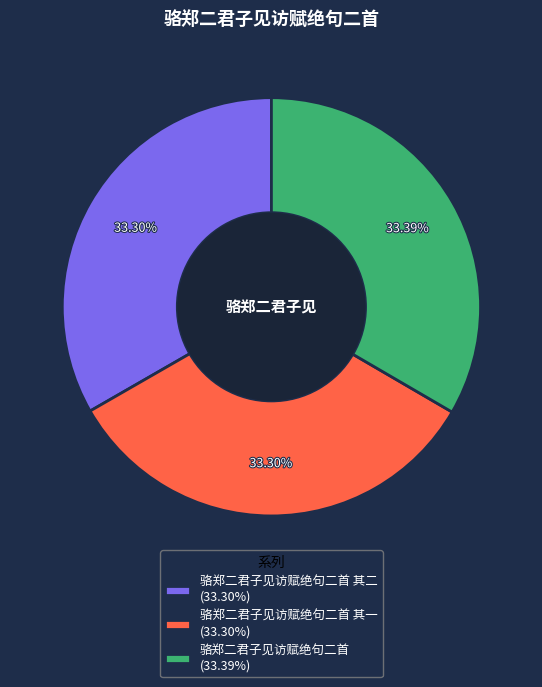

What is the ratio of the value at 骆郑二君子见访赋绝句二首 其一 (33.30%) to the value at 骆郑二君子见访赋绝句二首 其二 (33.30%)?

1.0